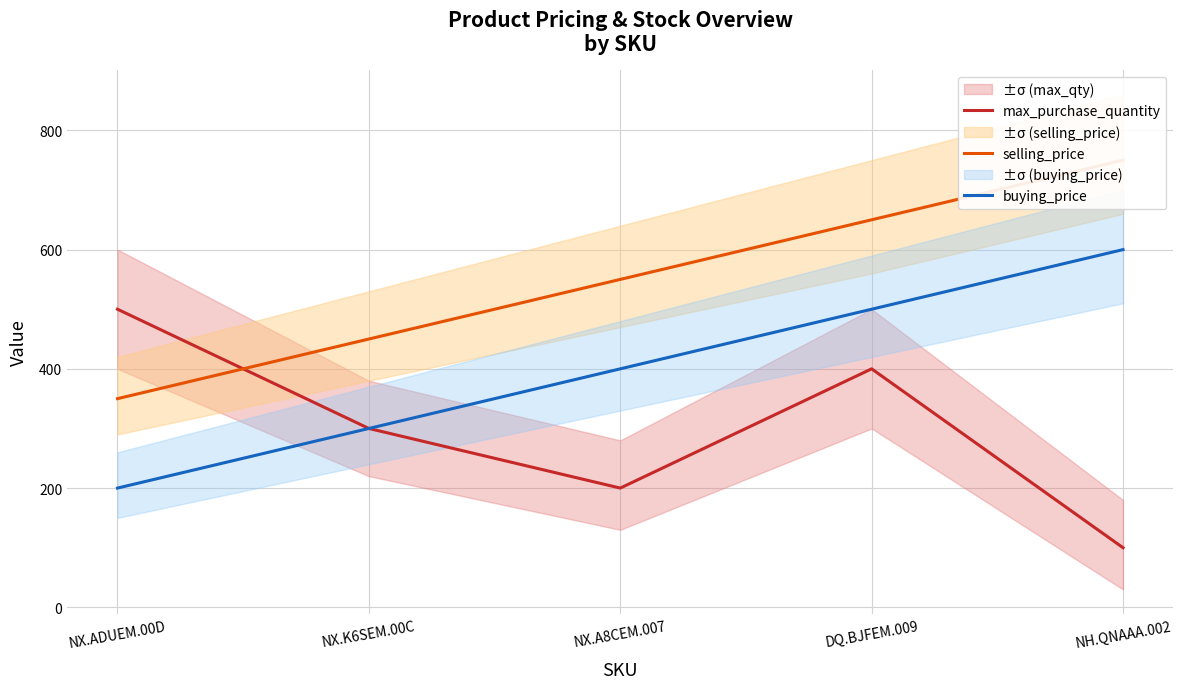

Does the chart display data point markers on the line(s)?

No